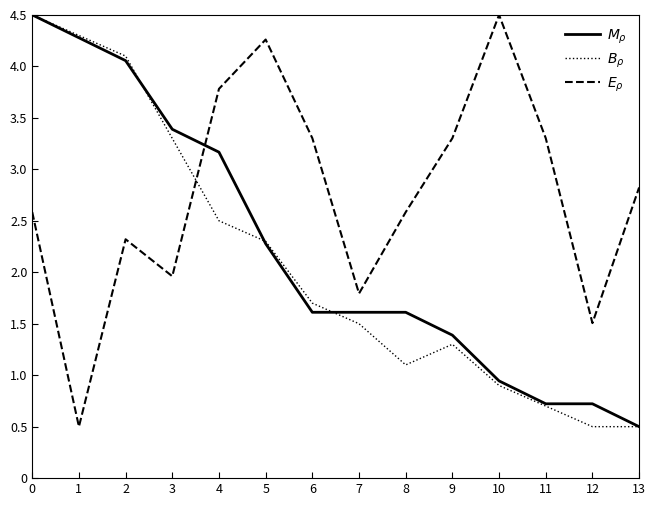

True or false: $B_\rho$ has more than 2 points higher than both neighbors.

False